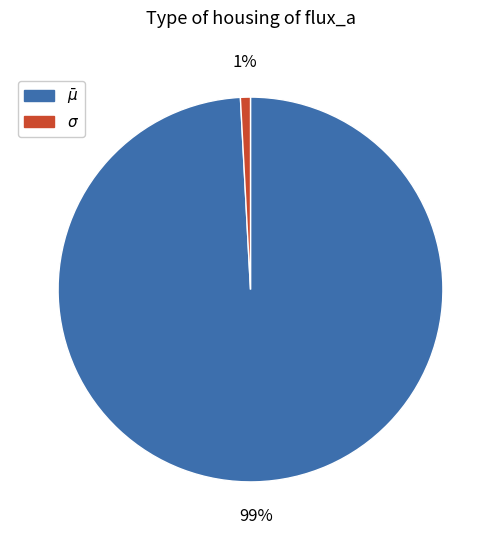

To the nearest percent, what is the difference between the largest and smallest slice percentages?

98%